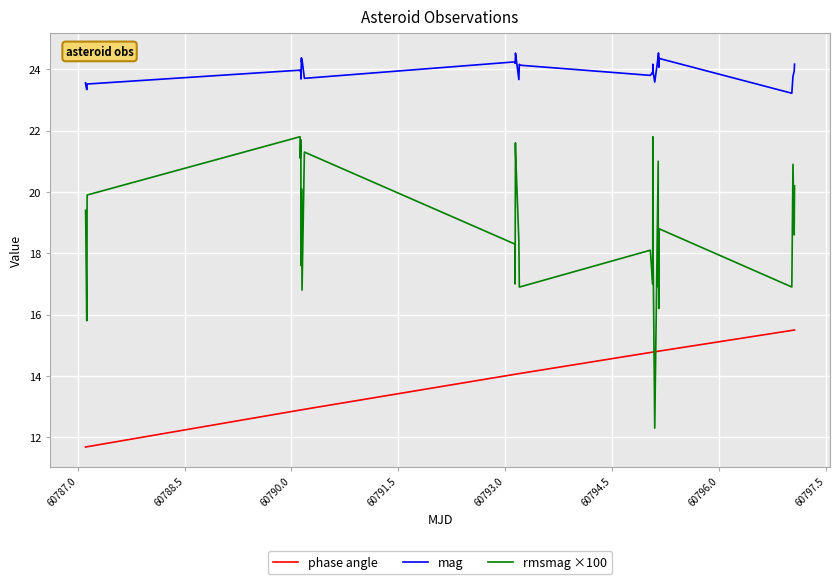

Which series has the largest range (max minus min)?

rmsmag ×100